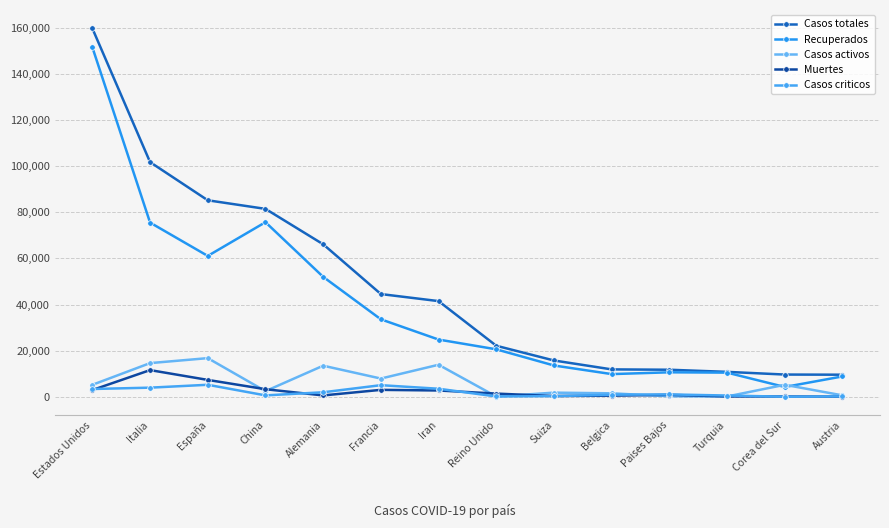

True or false: Recuperados and Casos totales cross at least once.

False